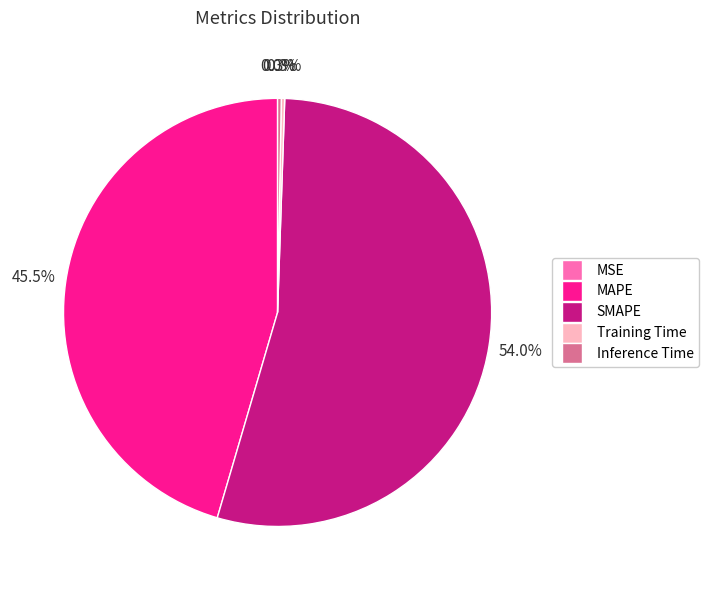

Is there a majority slice in this chart?

Yes